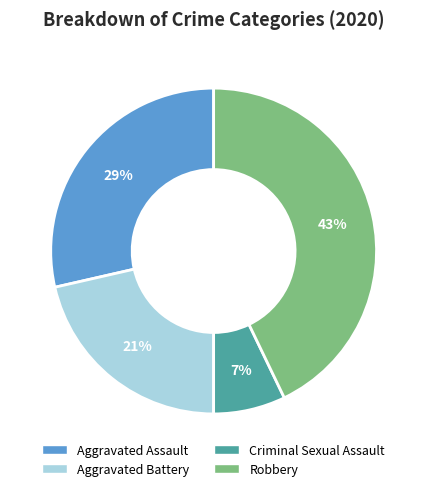

Is it true that Aggravated Battery is 15% of the pie?

False